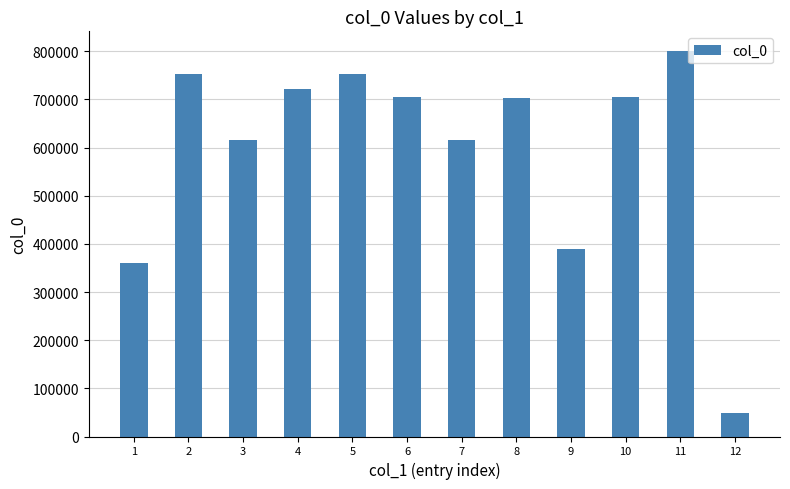

Which category has the lowest value across all series?

12